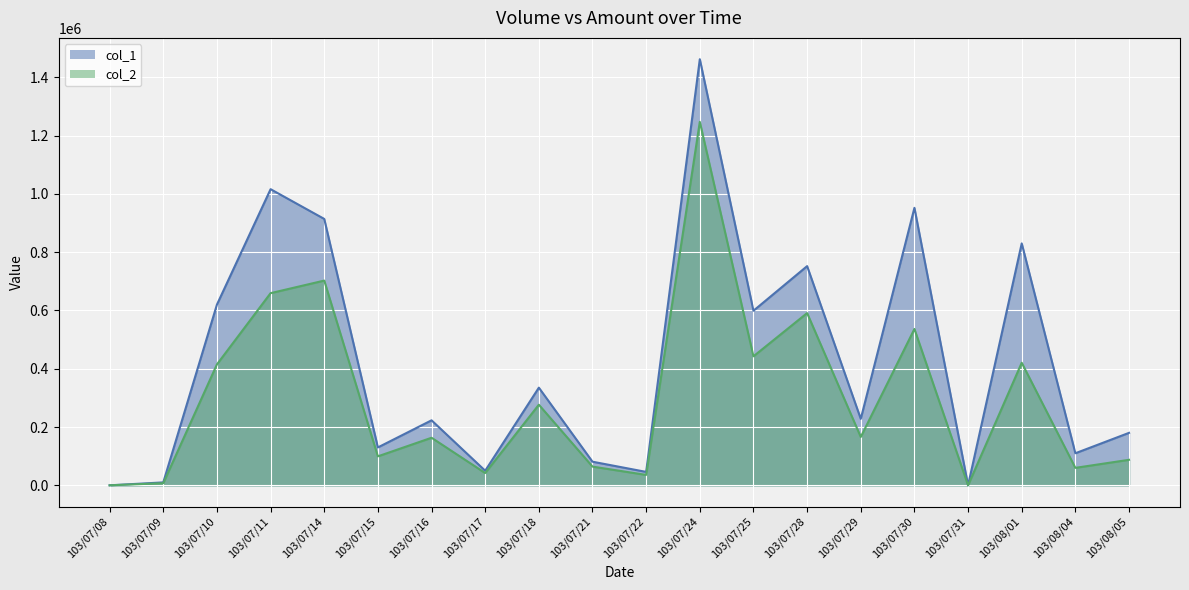

What is the approximate value of col_2 at 103/07/18, to the nearest 100?

276500